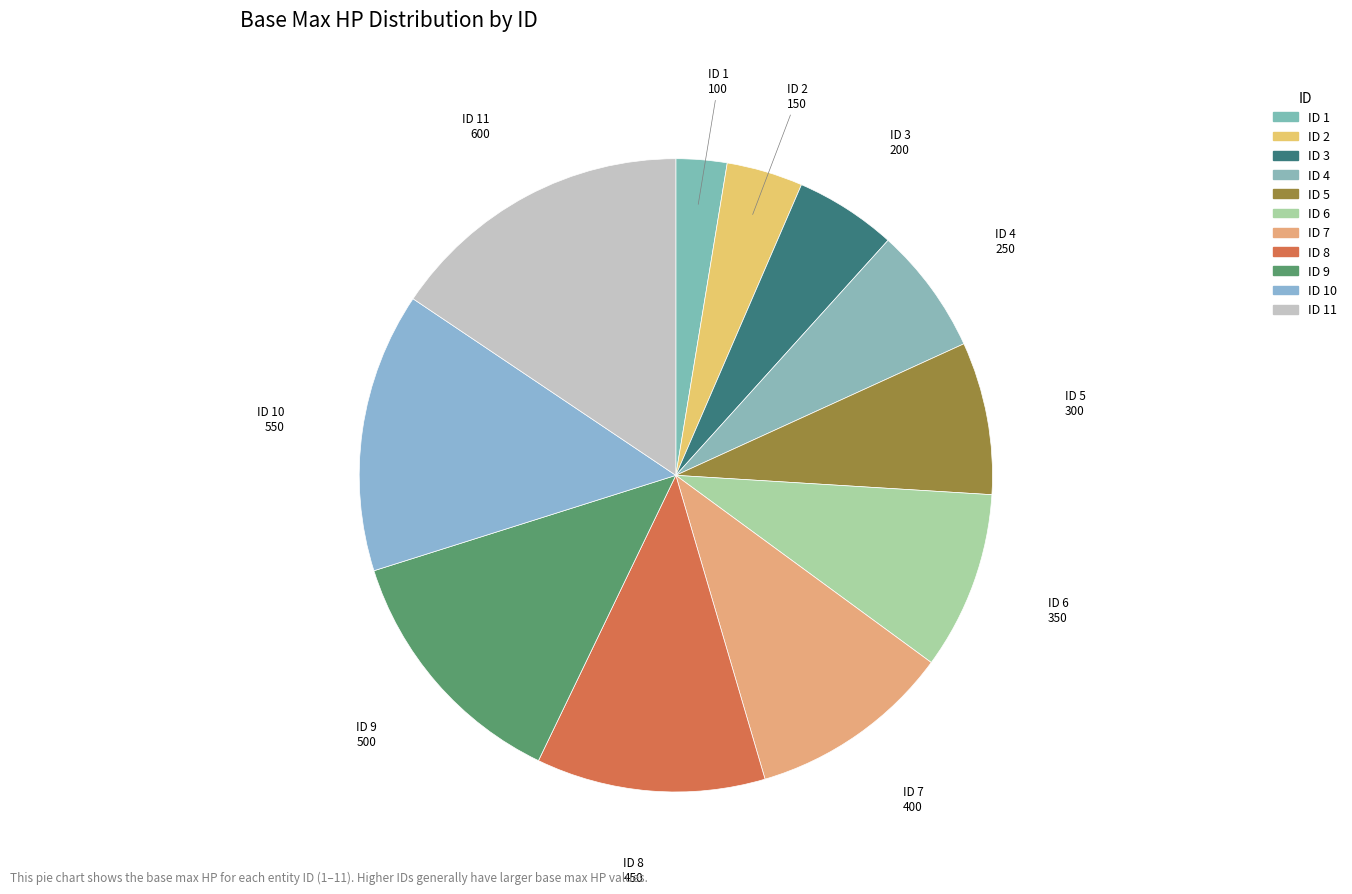

How many slices are in this pie chart?

11